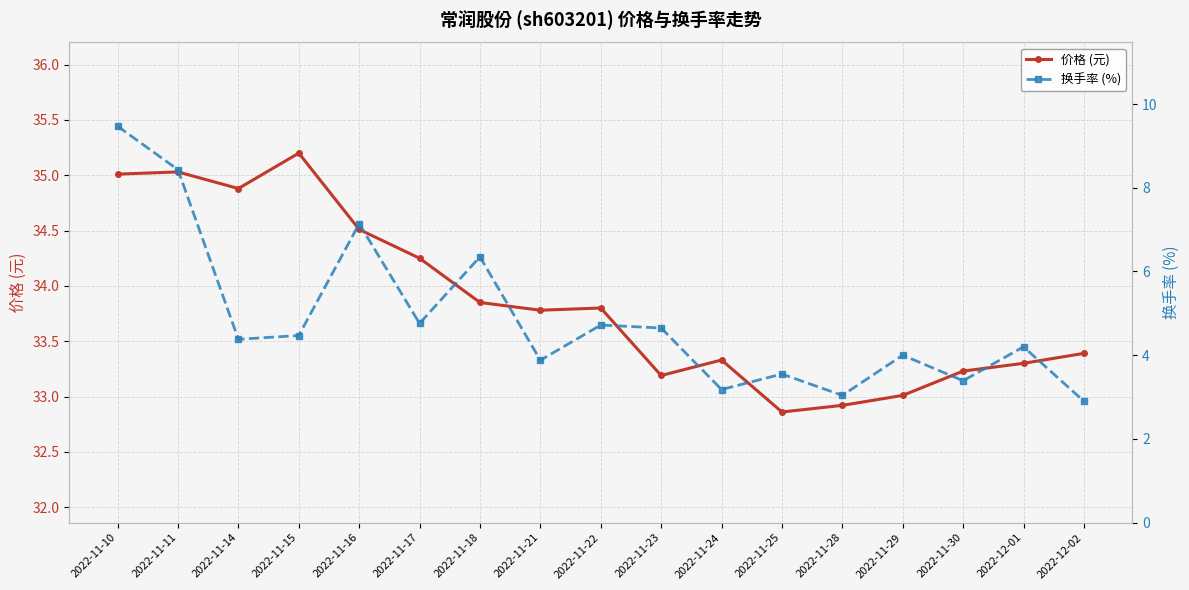

What is the difference between the highest and lowest values at 2022-11-10?

25.5